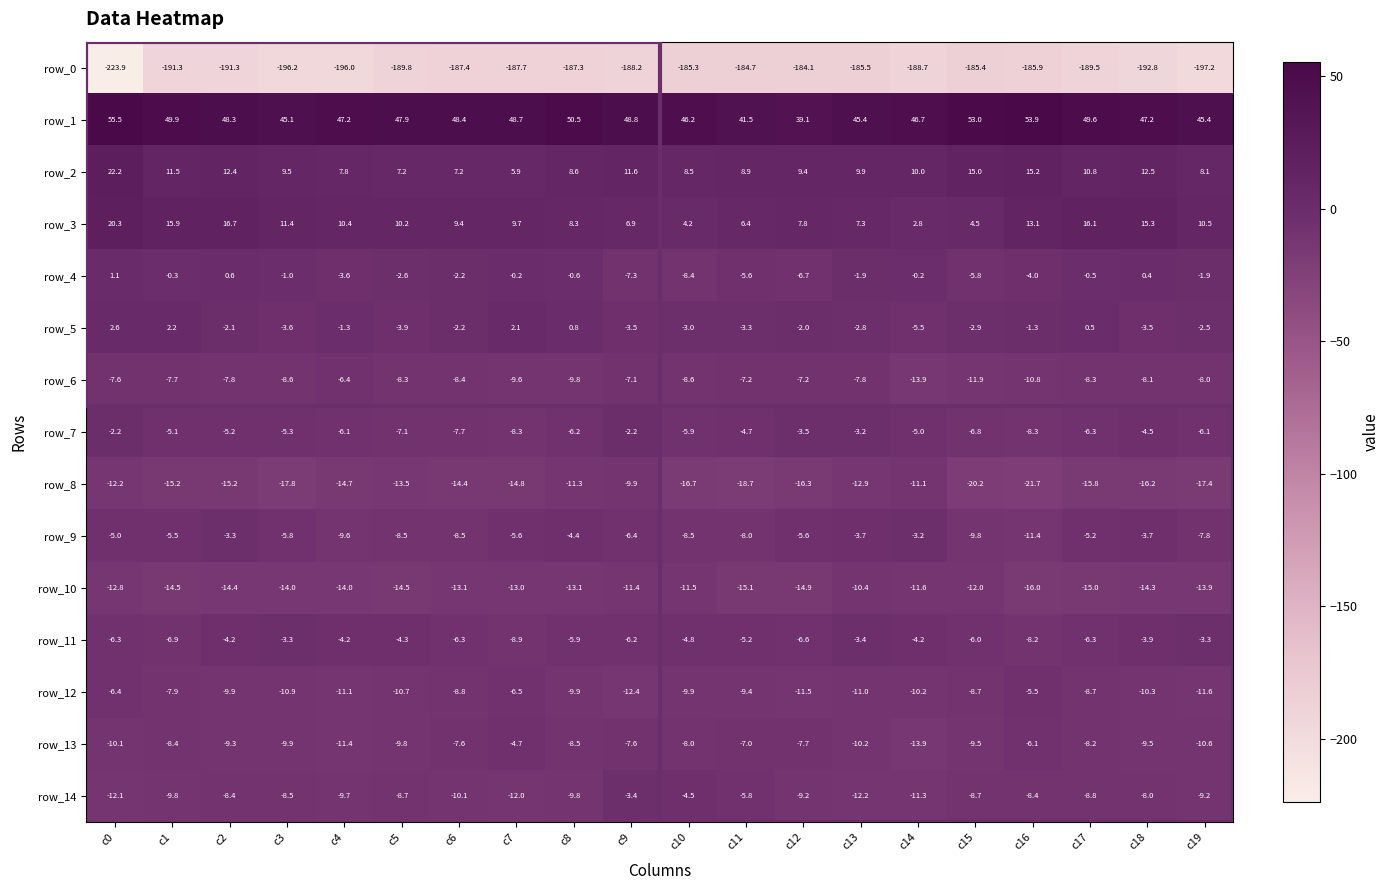

At how many categories does at least one series exceed 1?

20